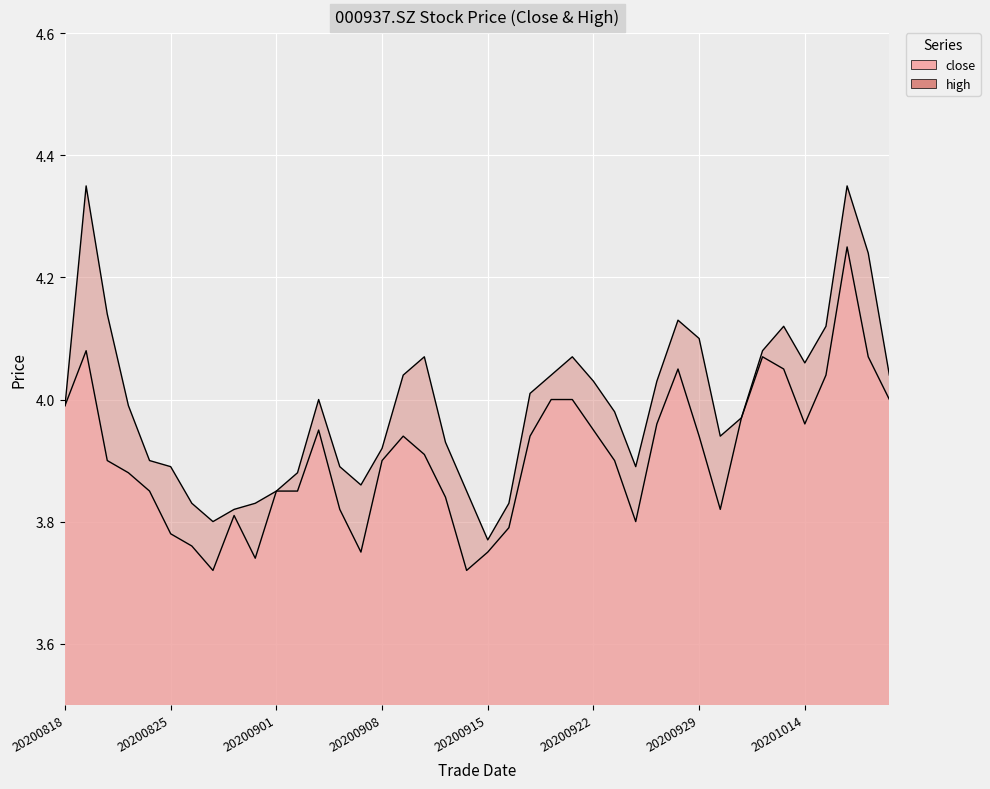

Count the number of categories in the chart.

40